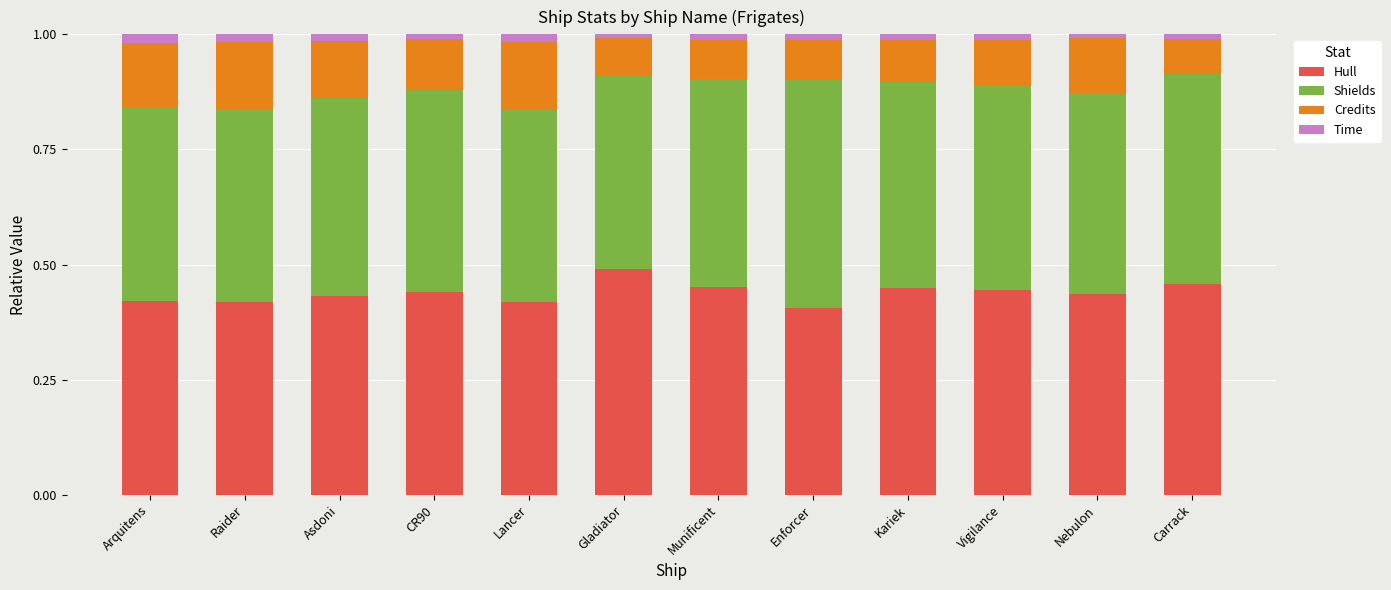

What is the sum of all Hull values?

5.3